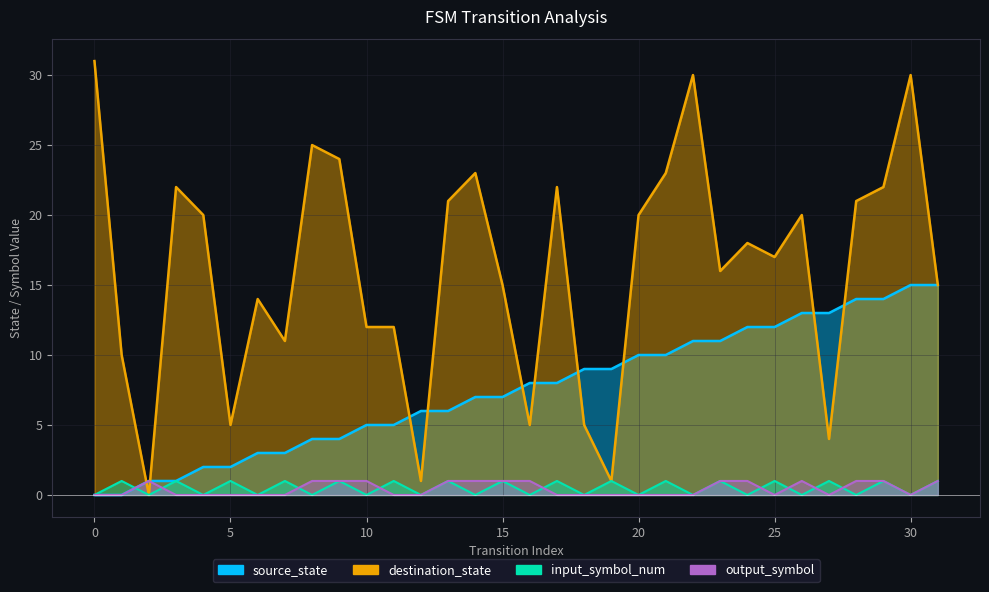

At which category does output_symbol reach its first local peak?

2